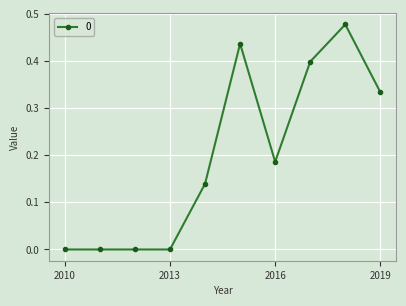

True or false: the data has more than 0 interior local peaks.

True